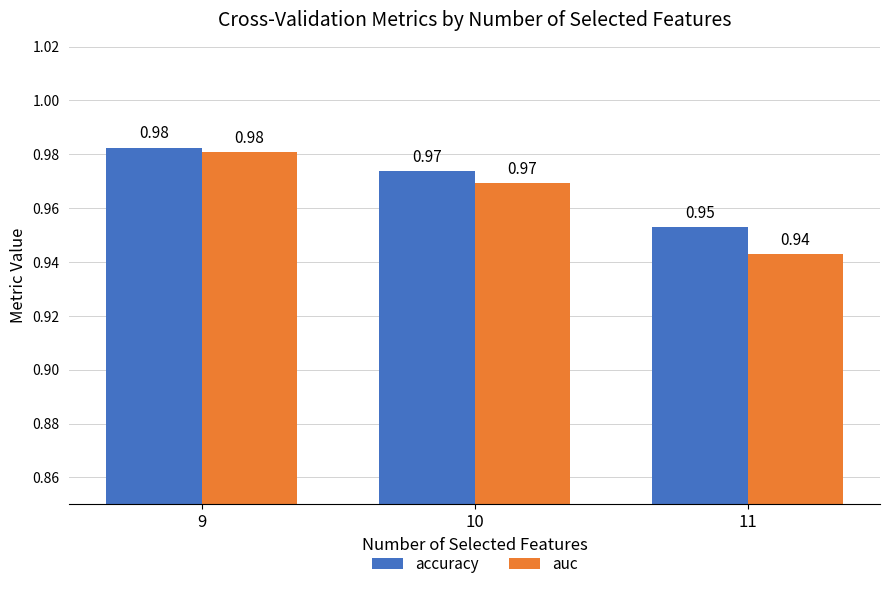

Where is auc nearest to the value 0?

11